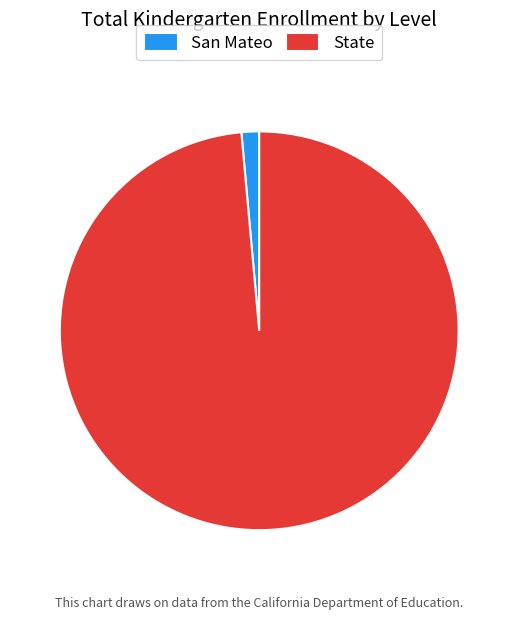

Which category has the smallest portion of the pie?

San Mateo